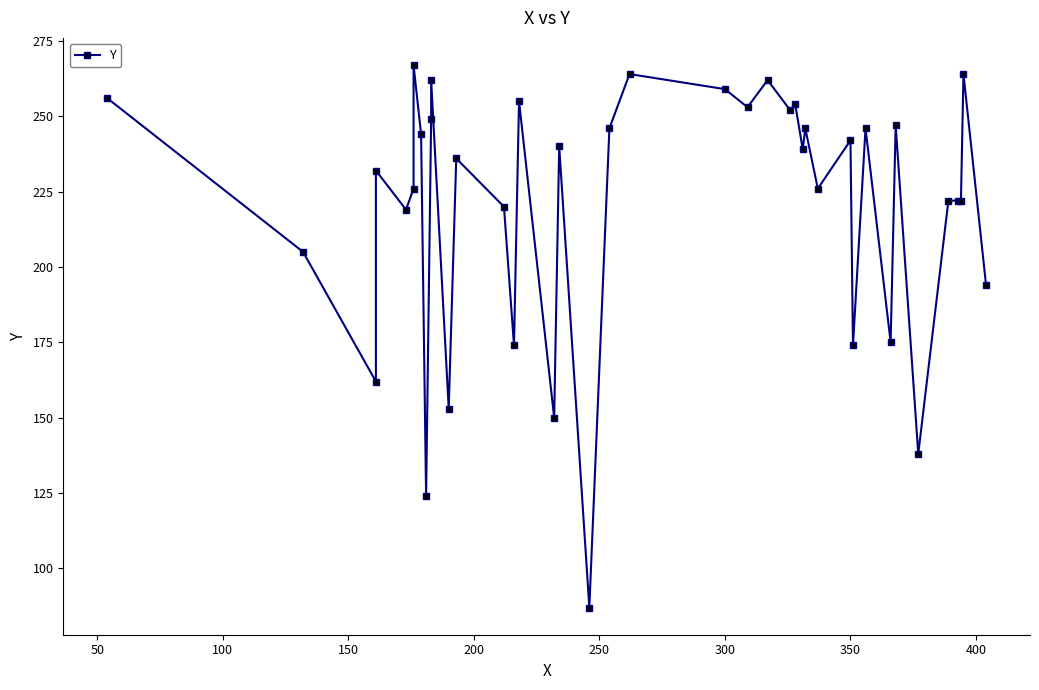

True or false: the data has more than 2 interior local peaks.

True